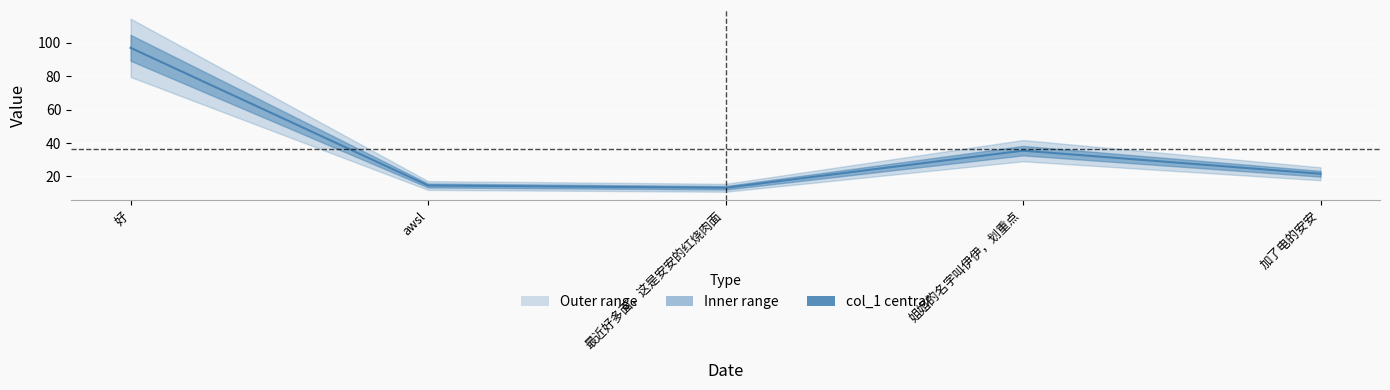

What is the smallest value displayed?

13.2